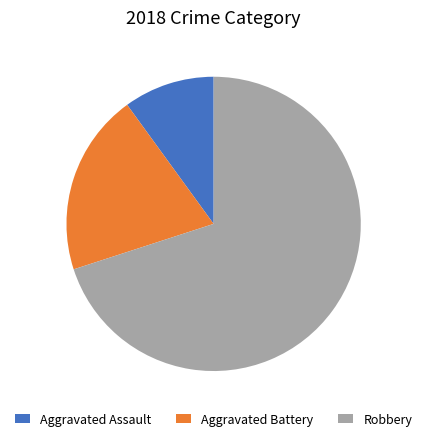

Is the sum of Robbery and Aggravated Battery greater than half?

Yes